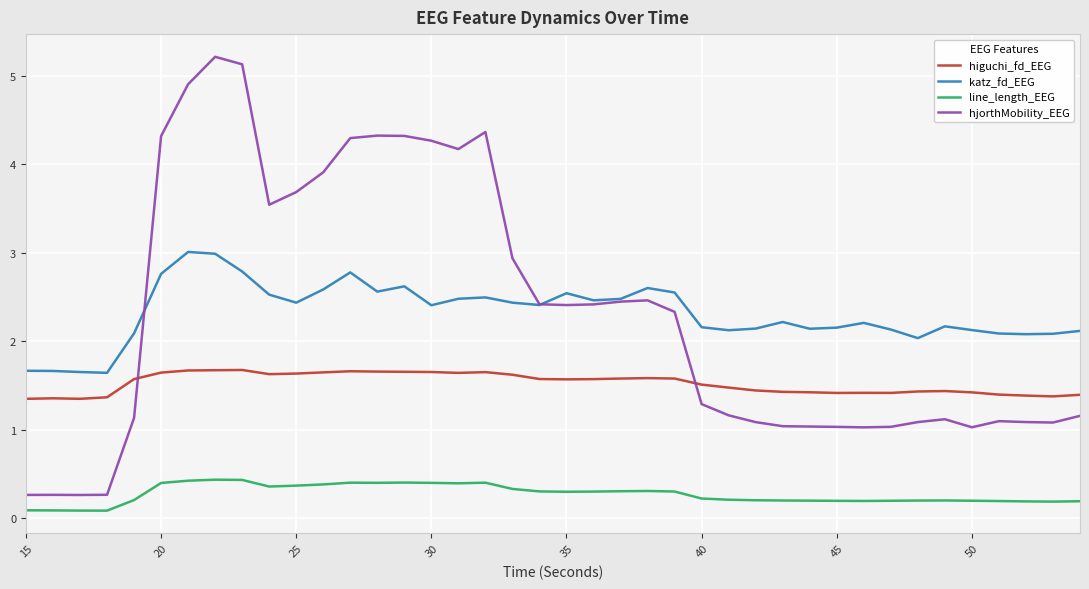

What is the lowest value of the higuchi_fd_EEG series?

1.4